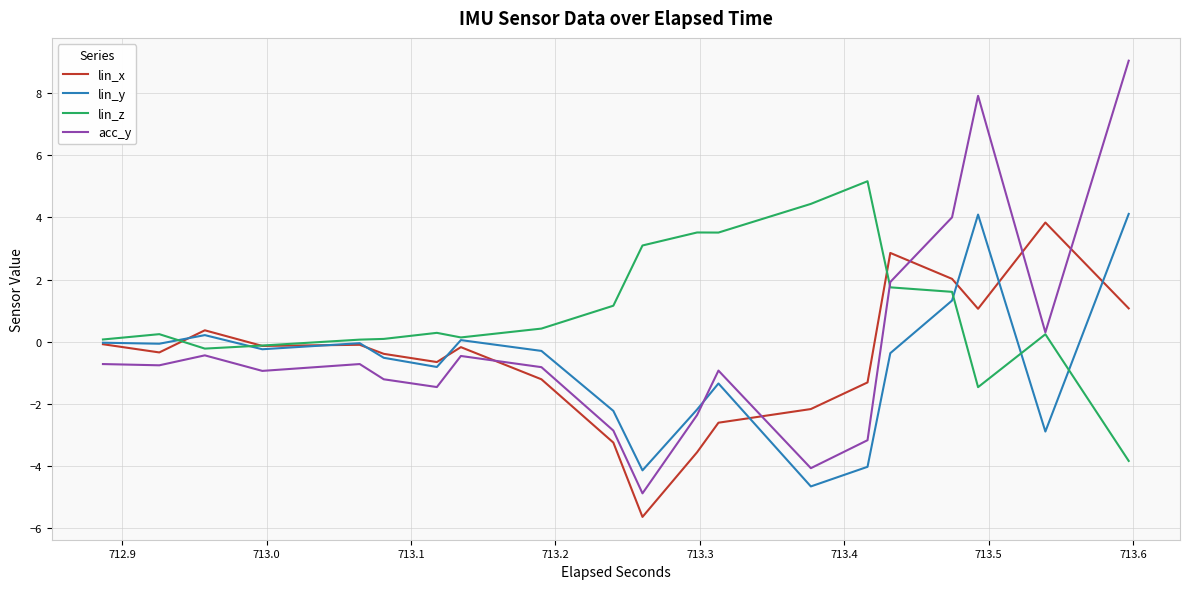

What is the maximum value shown in the chart?

9.0